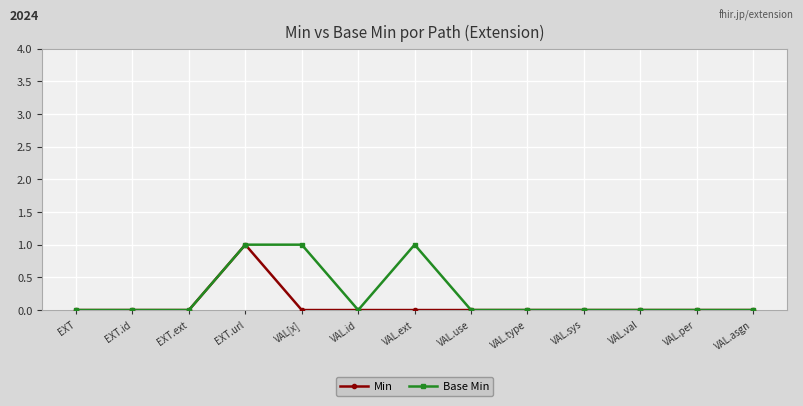

Reading right to left, what are all the values shown in this chart?

Min: VAL.asgn=0	VAL.per=0	VAL.val=0	VAL.sys=0	VAL.type=0	VAL.use=0	VAL.ext=0	VAL.id=0	VAL[x]=0	EXT.url=1	EXT.ext=0	EXT.id=0	EXT=0
Base Min: VAL.asgn=0	VAL.per=0	VAL.val=0	VAL.sys=0	VAL.type=0	VAL.use=0	VAL.ext=1	VAL.id=0	VAL[x]=1	EXT.url=1	EXT.ext=0	EXT.id=0	EXT=0